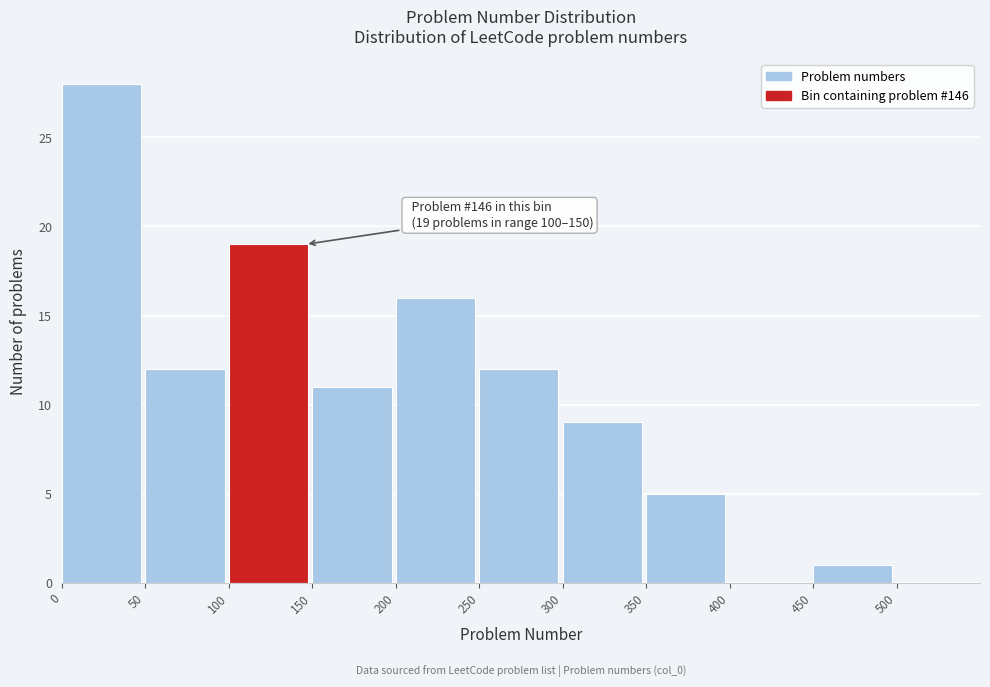

Which range on the x-axis has the tallest bar?

0 to 50